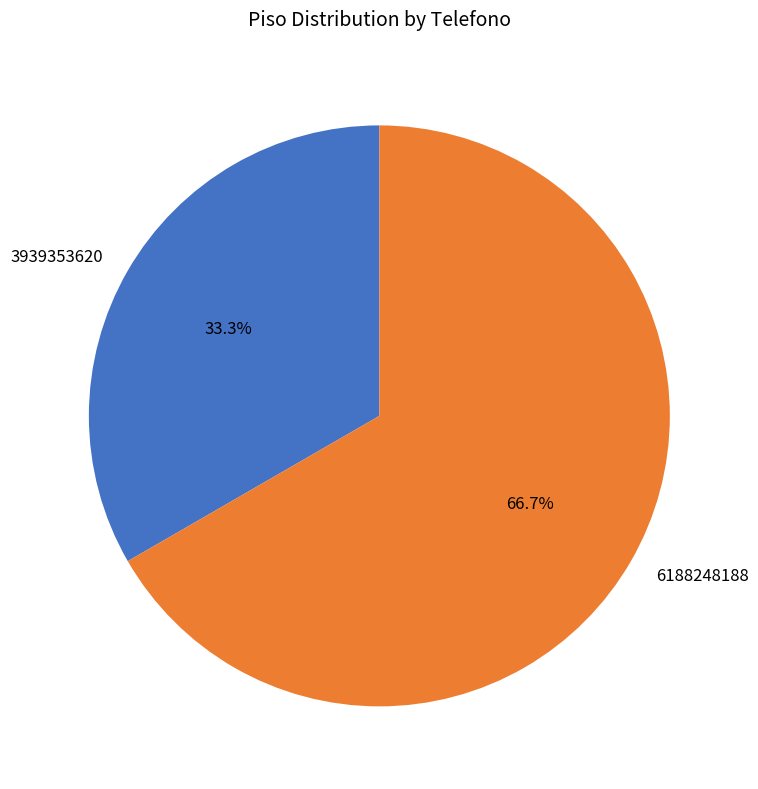

To the nearest percent, what portion does 6188248188 represent?

67%